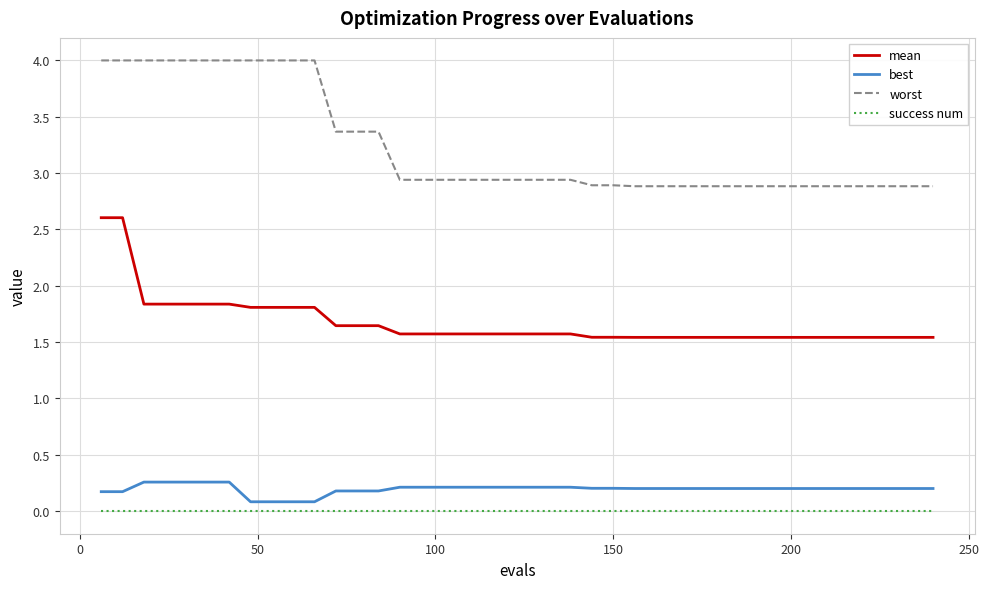

At how many categories does at least one series exceed 1?

40